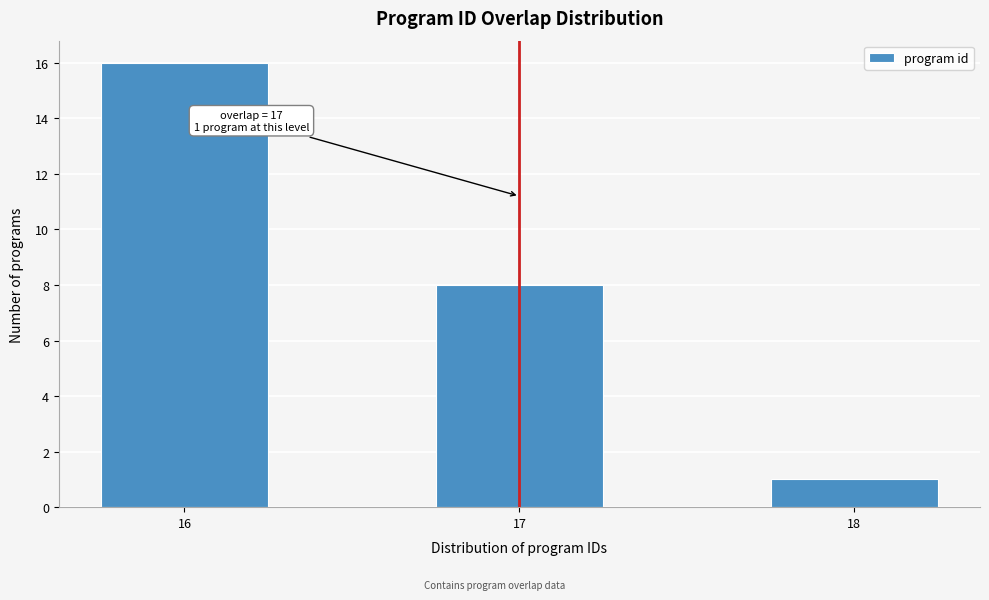

Reading left to right, list all the values displayed in this chart.

16	8	1